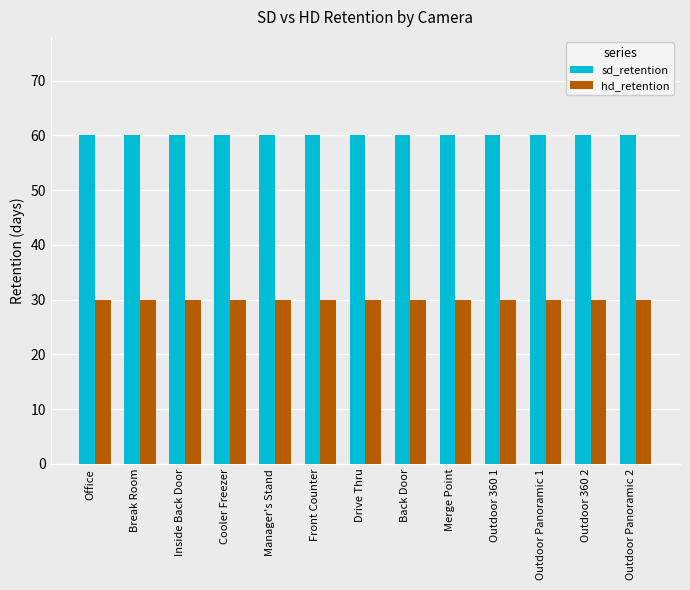

At how many categories does at least one series exceed 32?

13